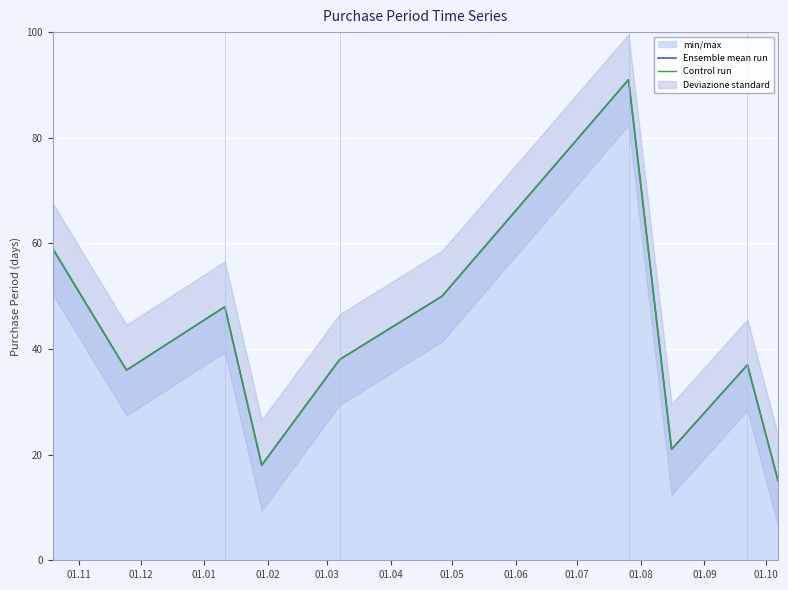

What is the lowest value of the Control run series?

15